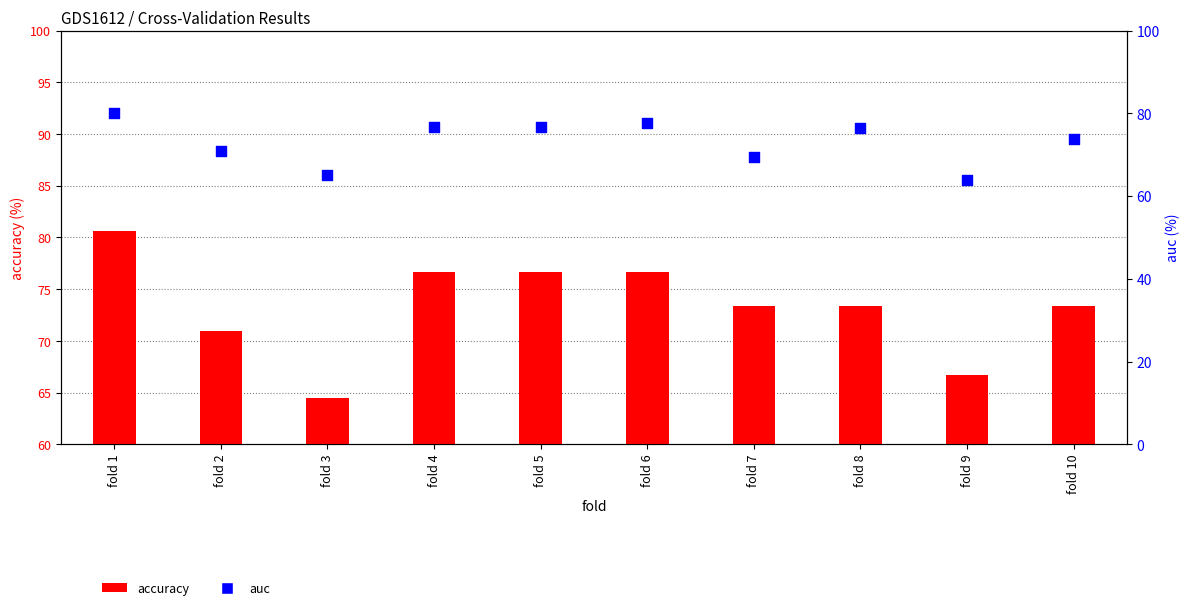

At which category is the sum across all series the highest?

fold 1